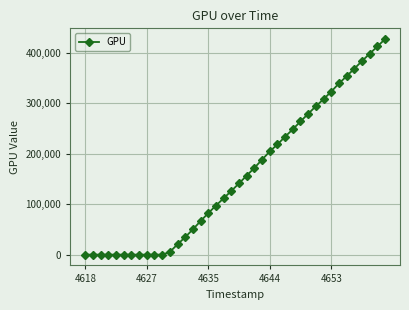

What is the sum of all values?

6312434